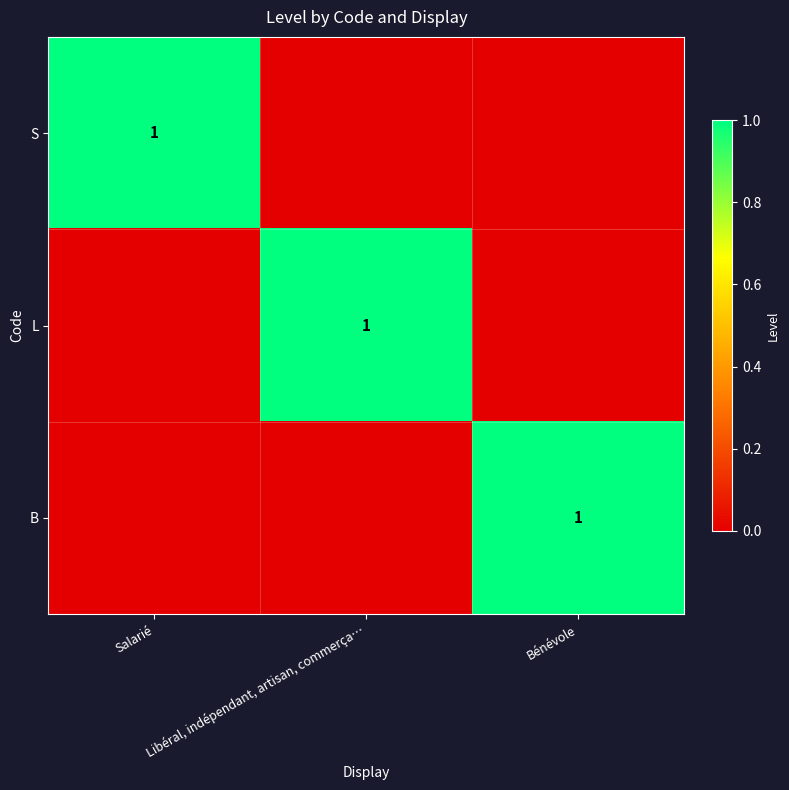

What is the spread (max minus min) of values at Libéral, indépendant, artisan, commerça…?

1